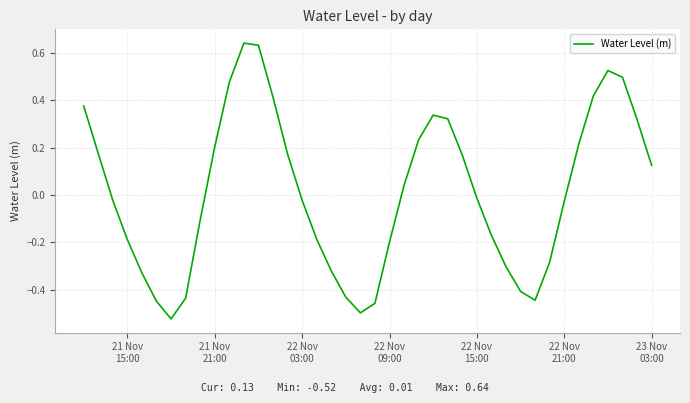

How many lines are shown in the chart?

1